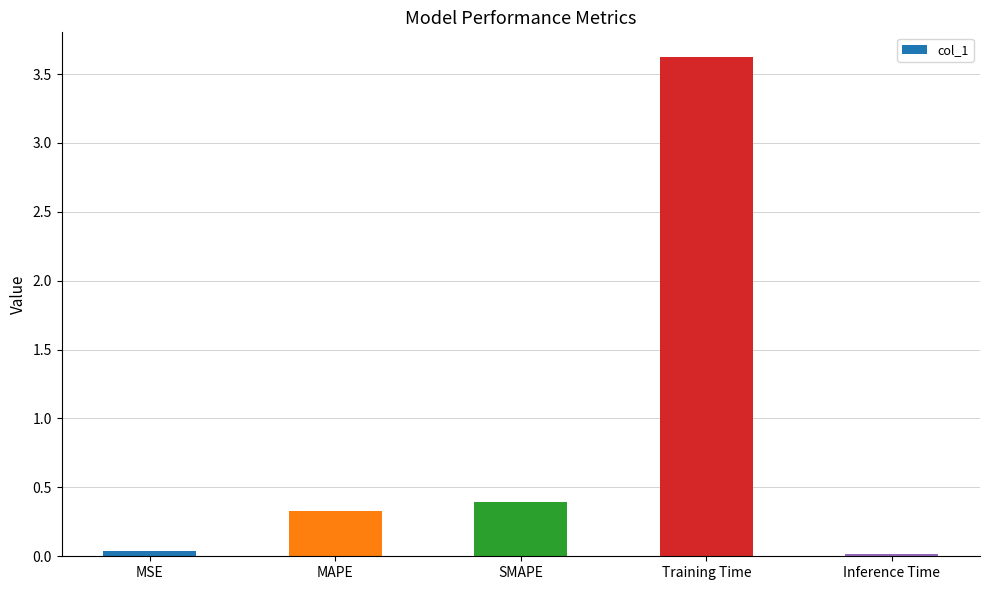

What is the difference between the maximum and minimum values?

3.6